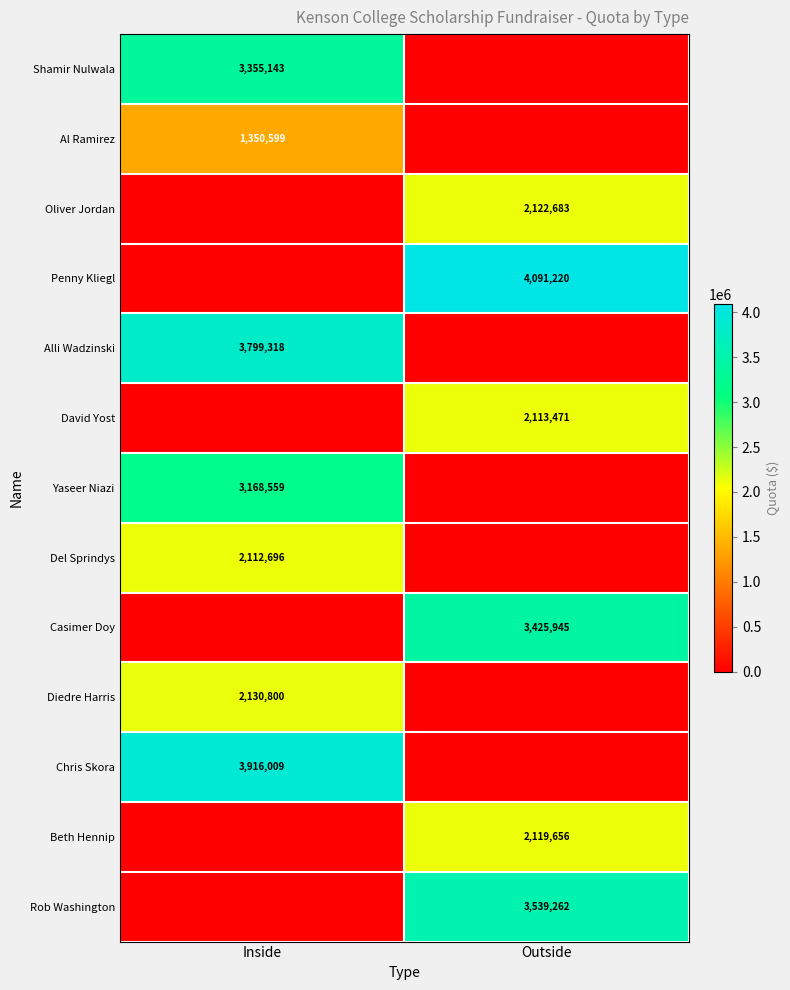

Is it true that Al Ramirez equals 1350599 at Inside?

True